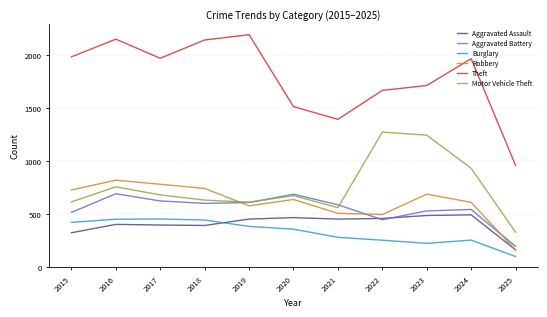

What are all the series names shown in the legend?

Aggravated Assault, Aggravated Battery, Burglary, Robbery, Theft, Motor Vehicle Theft